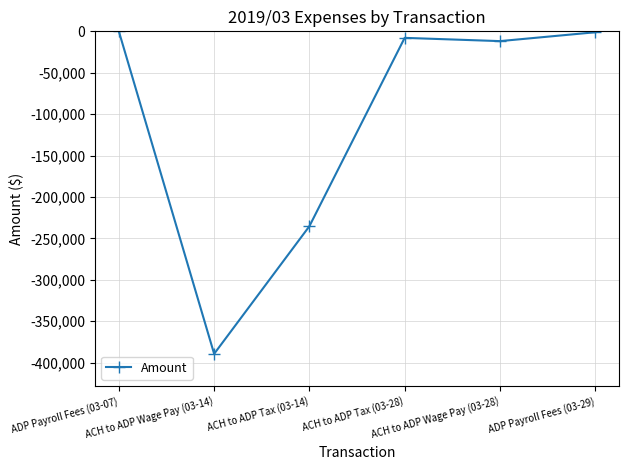

True or false: there are more than 2 points higher than both neighbors.

False